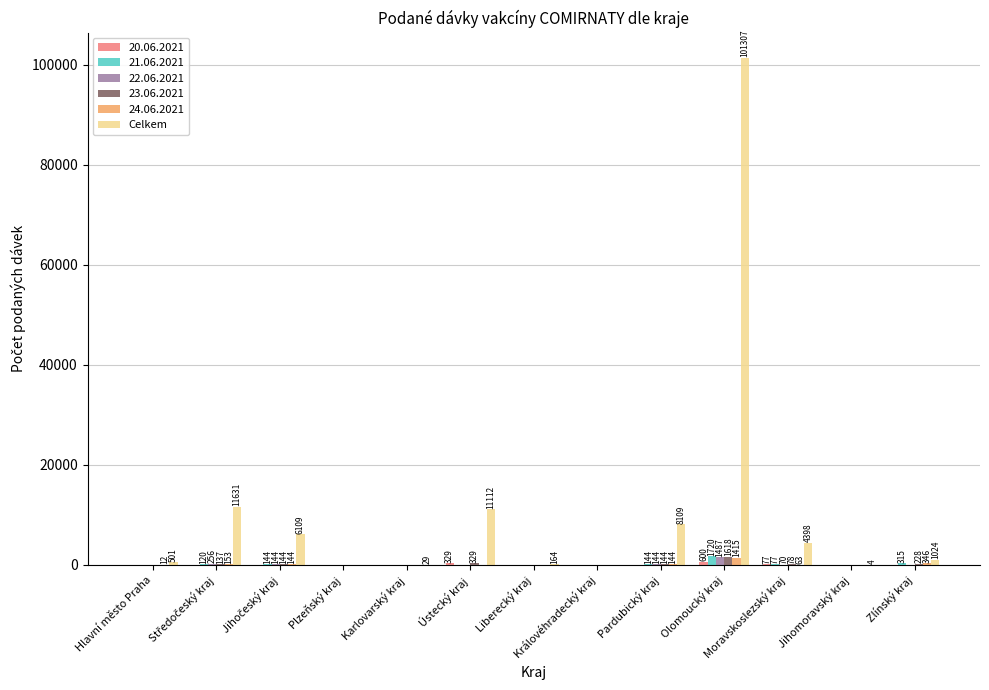

How many values in the 21.06.2021 series exceed 0?

6